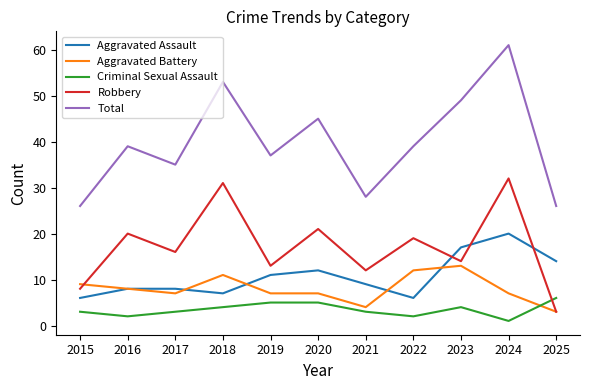

Reading right to left, what are all the values shown in this chart?

Aggravated Assault: 14	20	17	6	9	12	11	7	8	8	6
Aggravated Battery: 3	7	13	12	4	7	7	11	7	8	9
Criminal Sexual Assault: 6	1	4	2	3	5	5	4	3	2	3
Robbery: 3	32	14	19	12	21	13	31	16	20	8
Total: 26	61	49	39	28	45	37	53	35	39	26